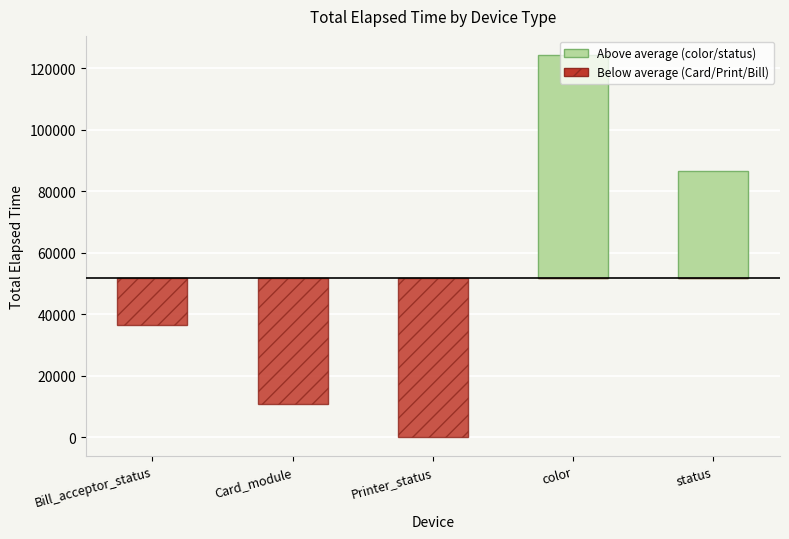

Which series has the largest range (max minus min)?

Above average (color/status)